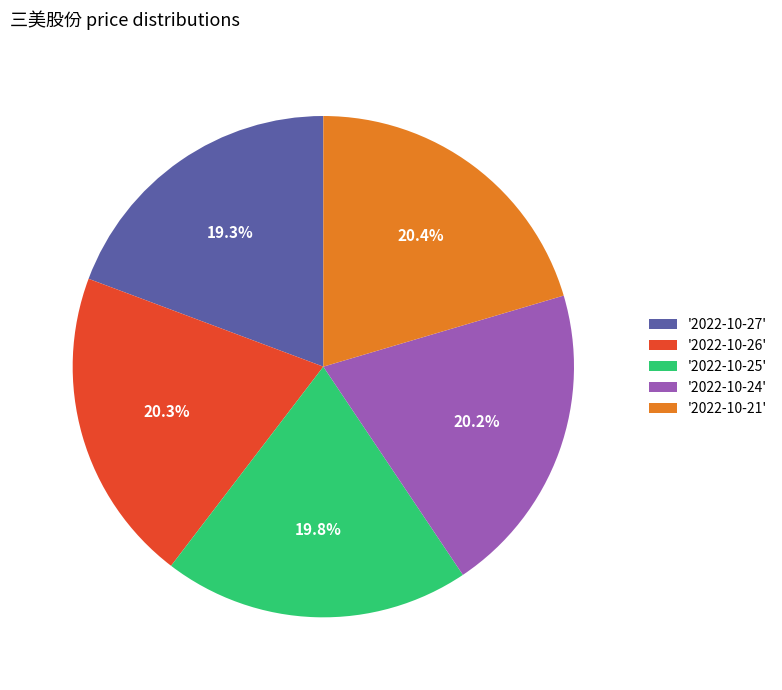

Is there any slice that represents more than half of the pie?

No